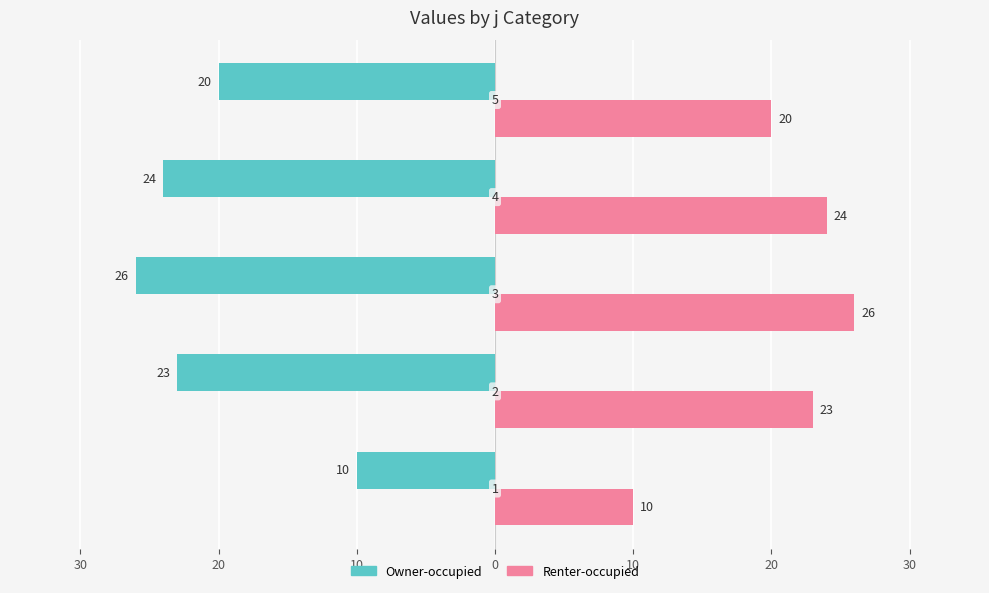

What are all the series names shown in the legend?

Owner-occupied, Renter-occupied